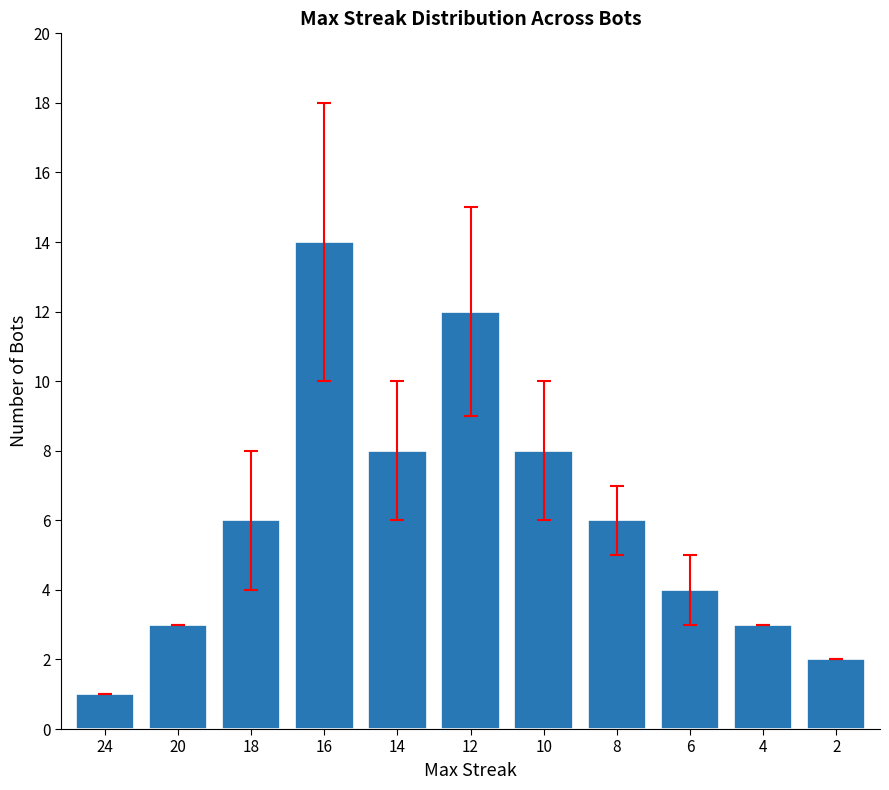

Is it true that the value at 16 is 14?

True